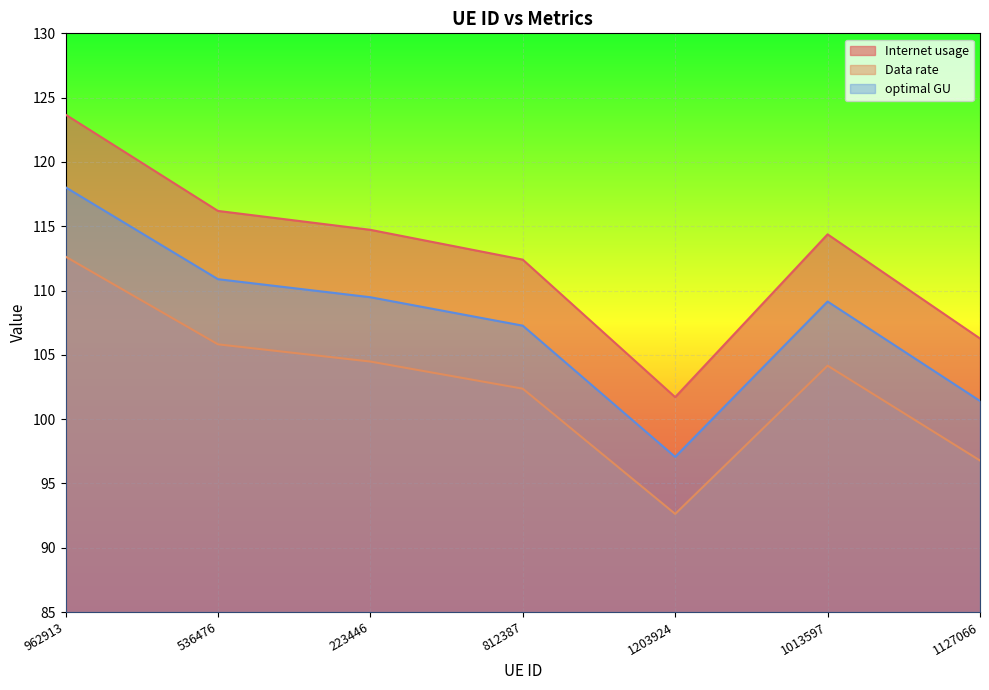

The value of Internet usage at 1013597 is 114.4. True or false?

True